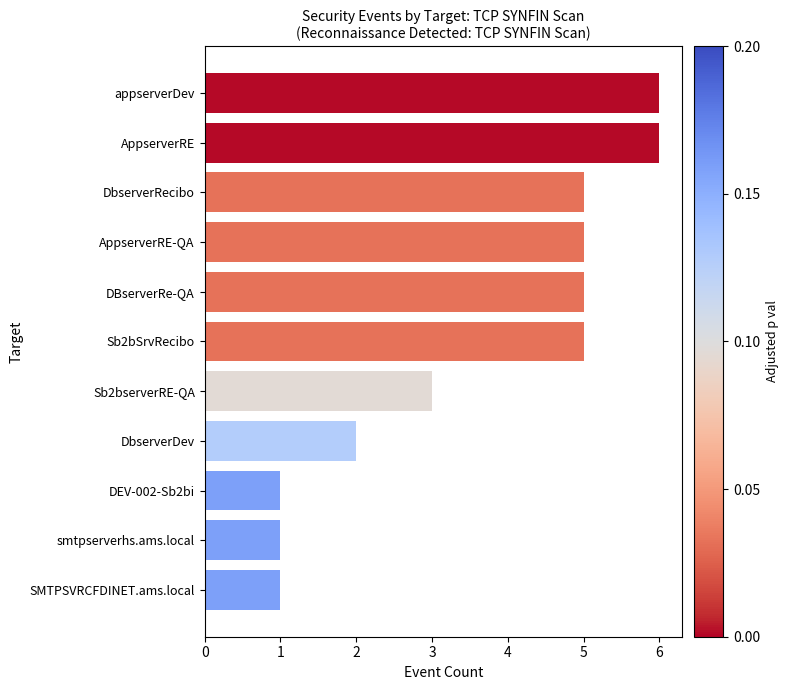

What is the sum of all values?

40